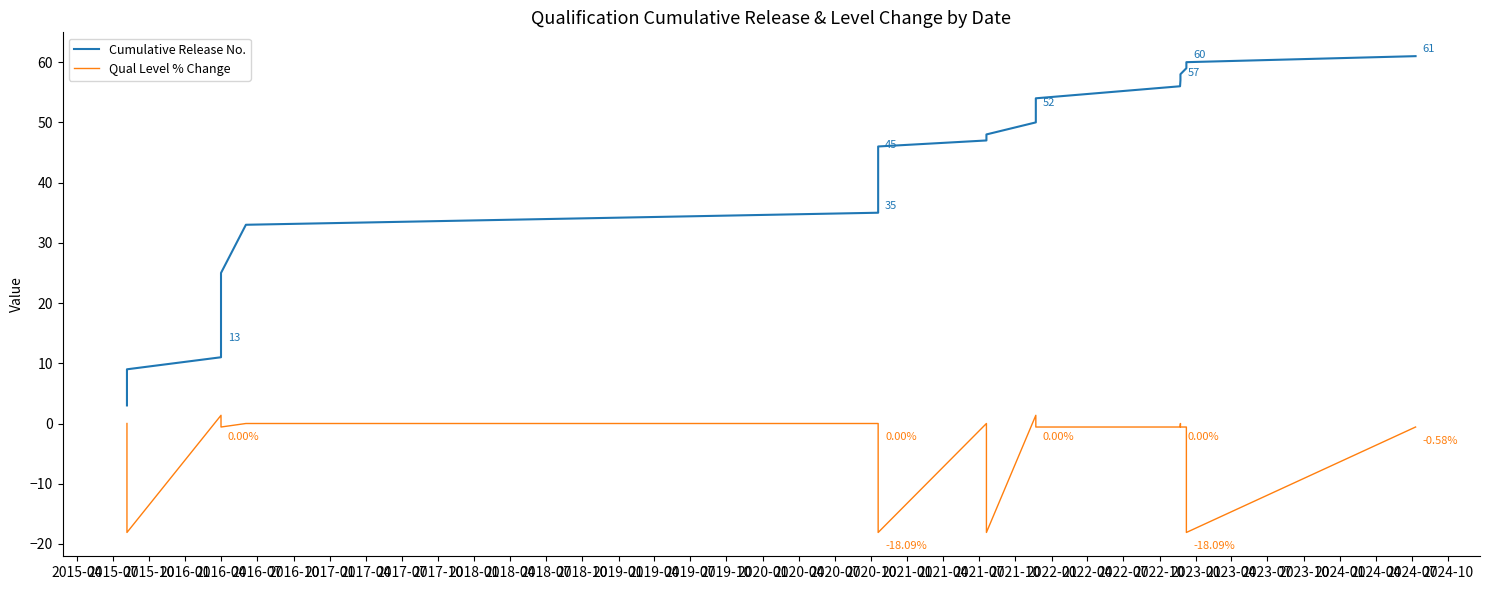

How many values in the Qual Level % Change series are below 0?

17